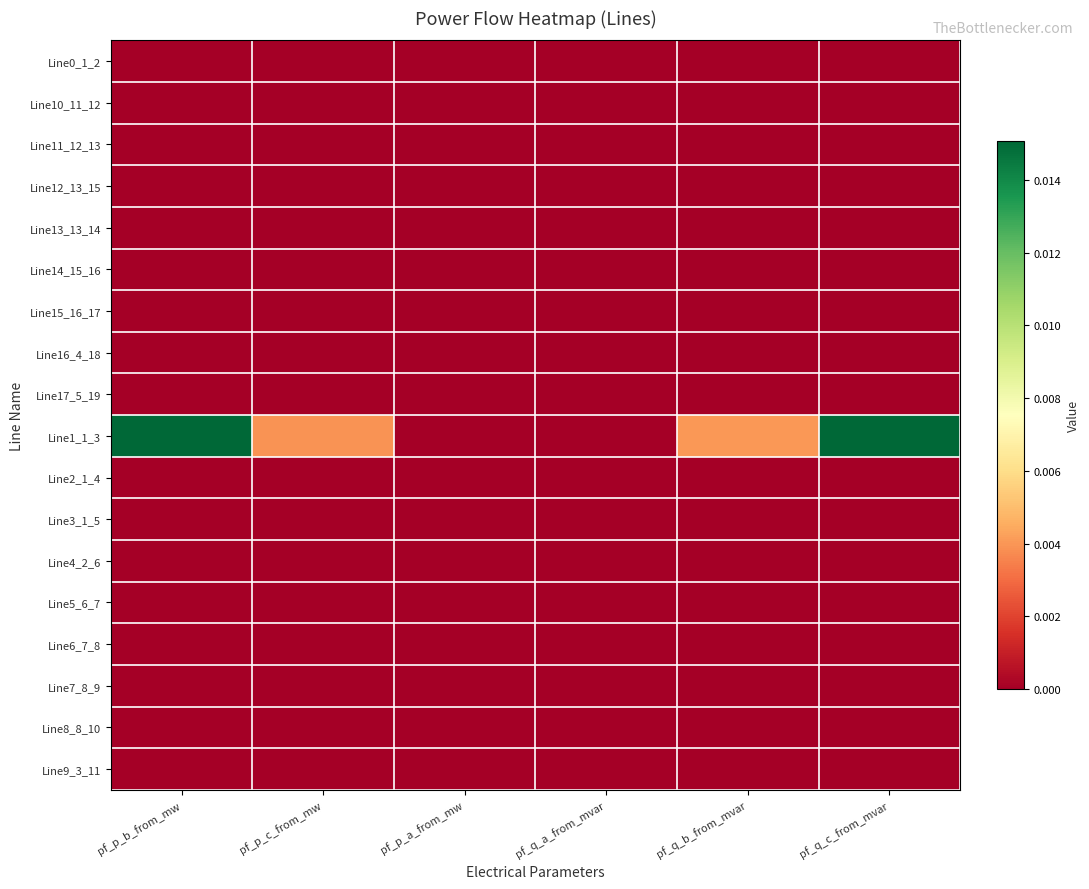

Which series has the widest spread of values?

Line1_1_3